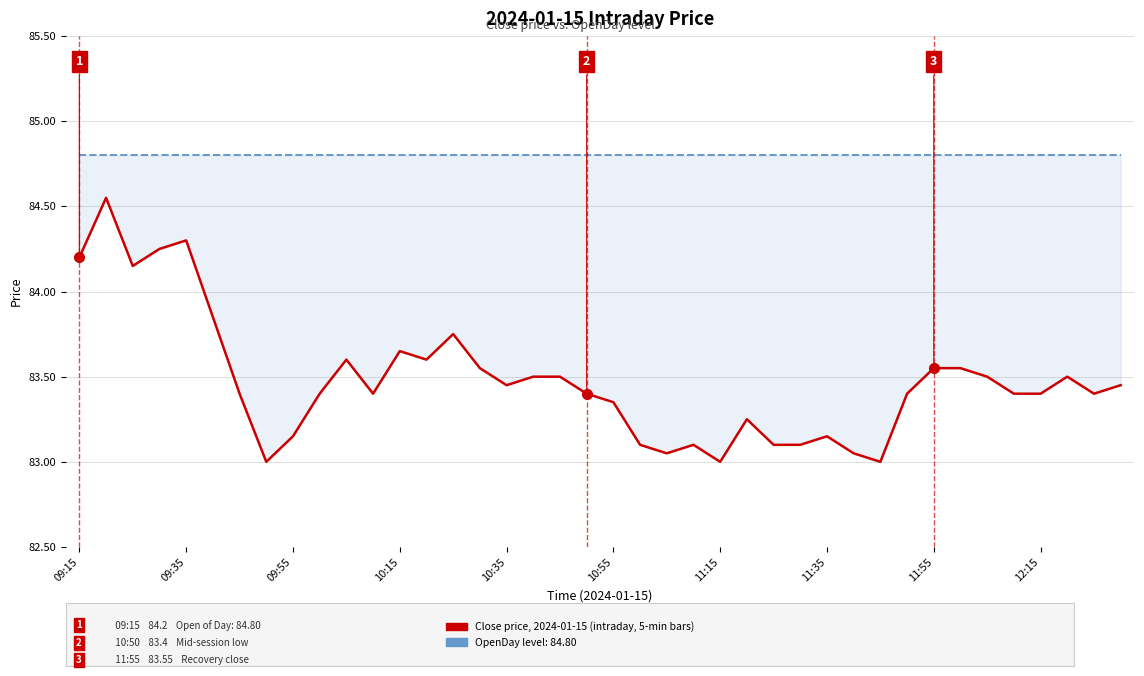

What is the value of the Close price (2024-01-15) point at the 8th from the left?

83.0